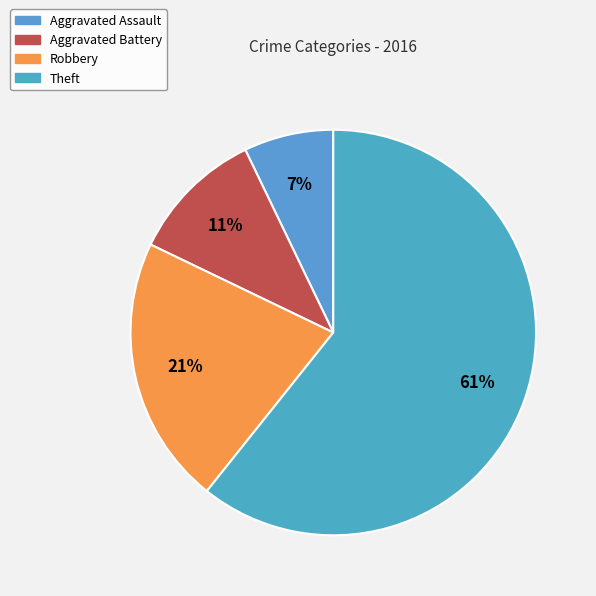

What percentage is NOT represented by Robbery?

78.6%